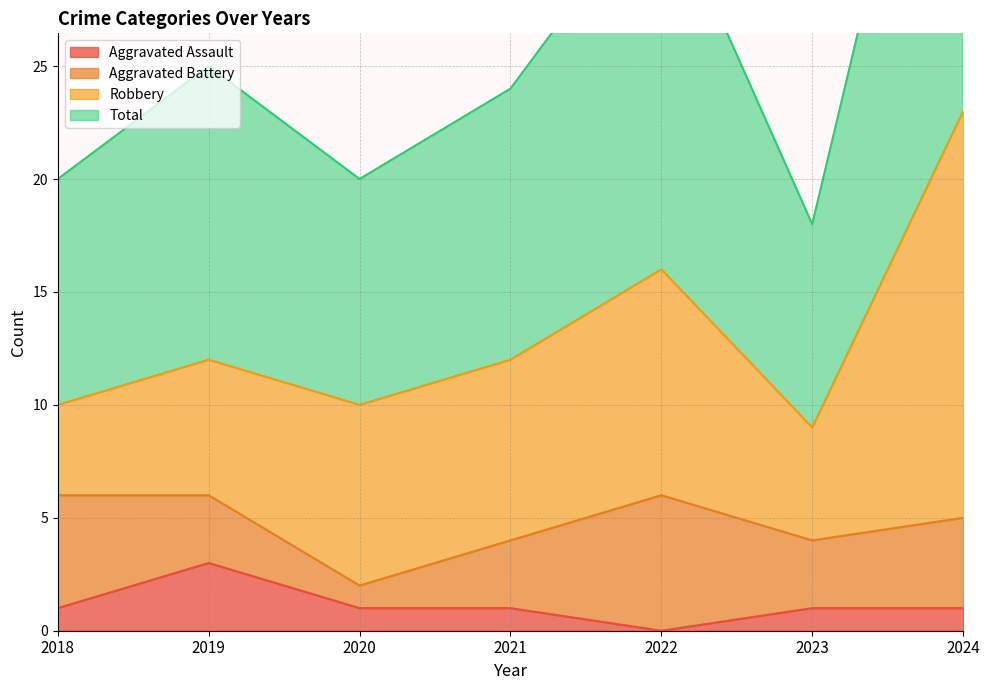

Which category has the highest value in the Aggravated Assault series?

2019